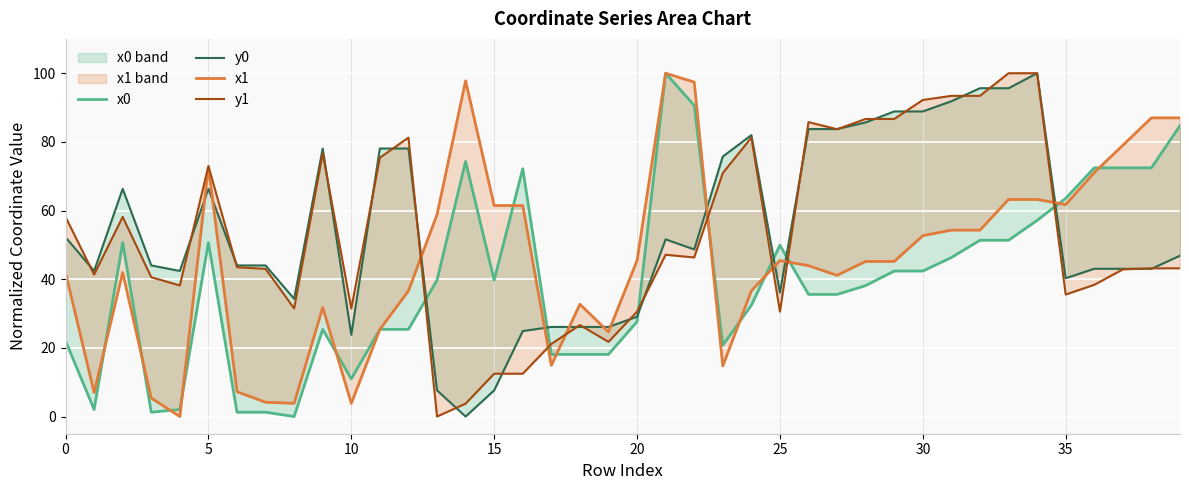

What is the sum of all x1 values?

1822.3